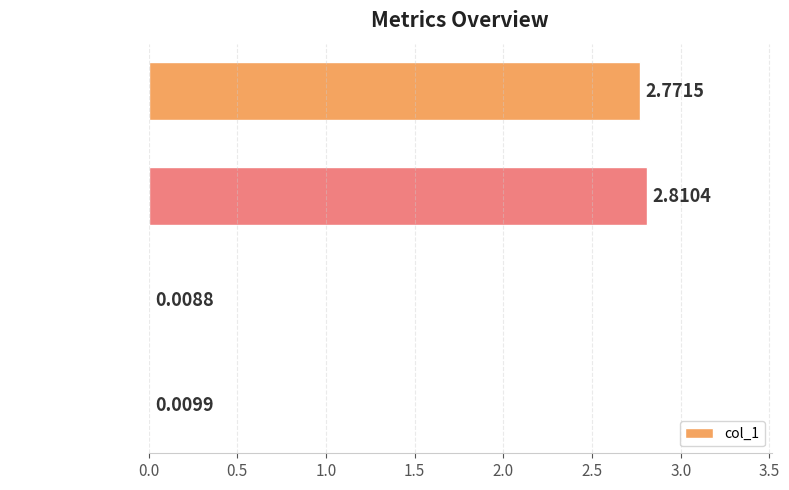

At which category does the chart reach its peak across all series?

SMAPE